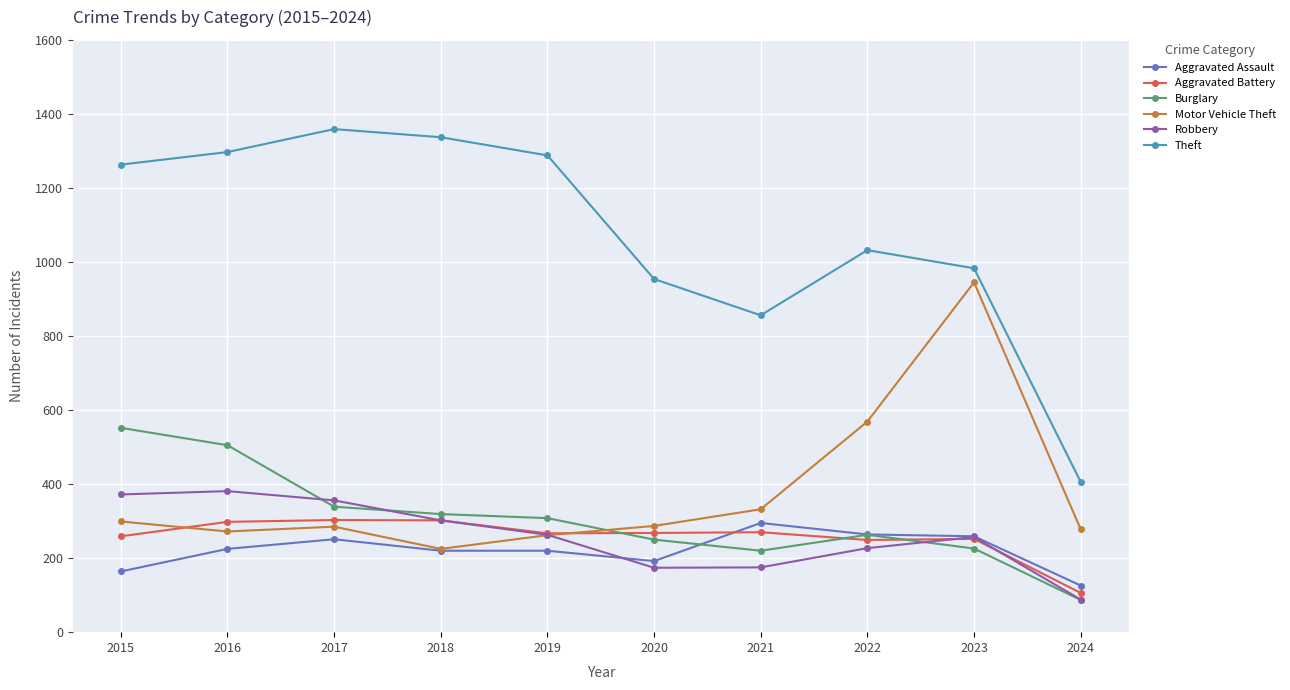

Where is Theft nearest to the value 882?

2021